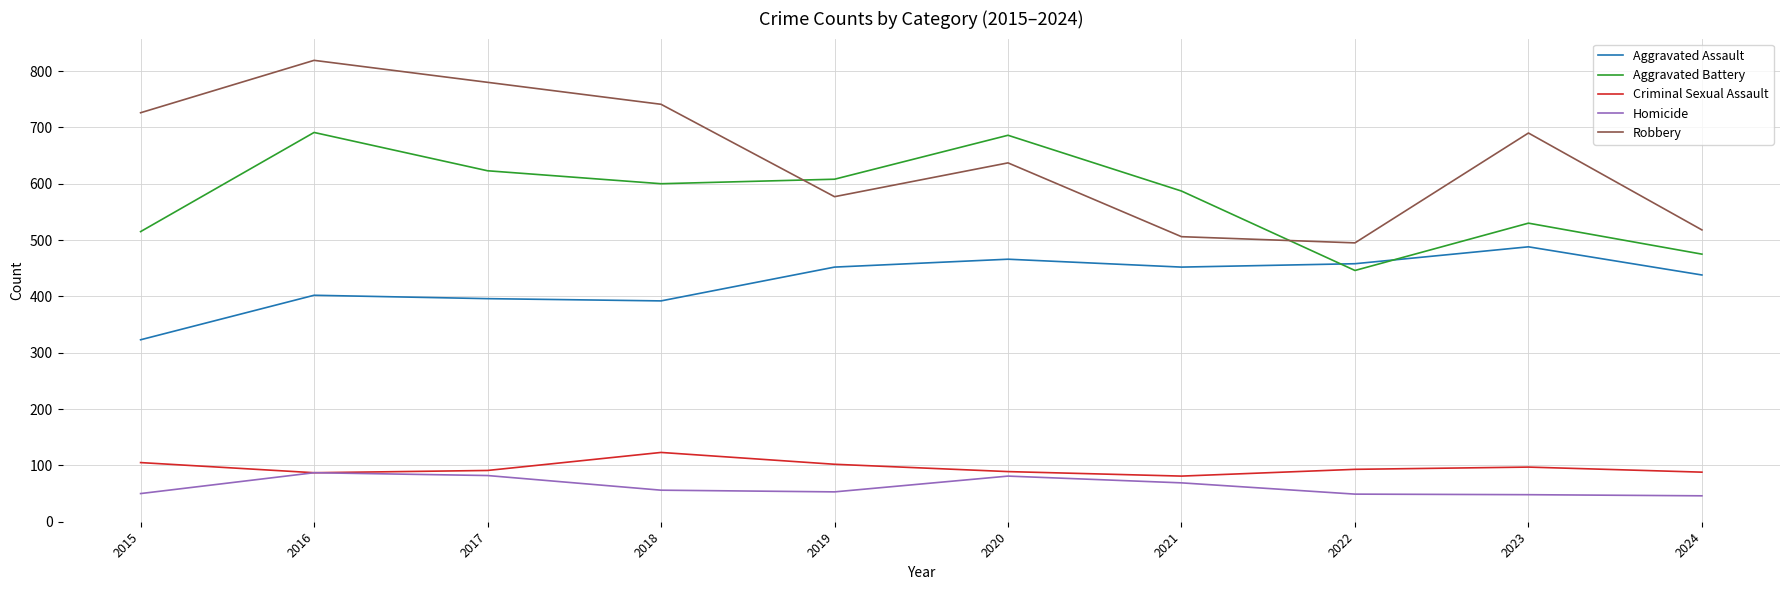

Rank the series by their maximum value, from lowest to highest.

Homicide, Criminal Sexual Assault, Aggravated Assault, Aggravated Battery, Robbery